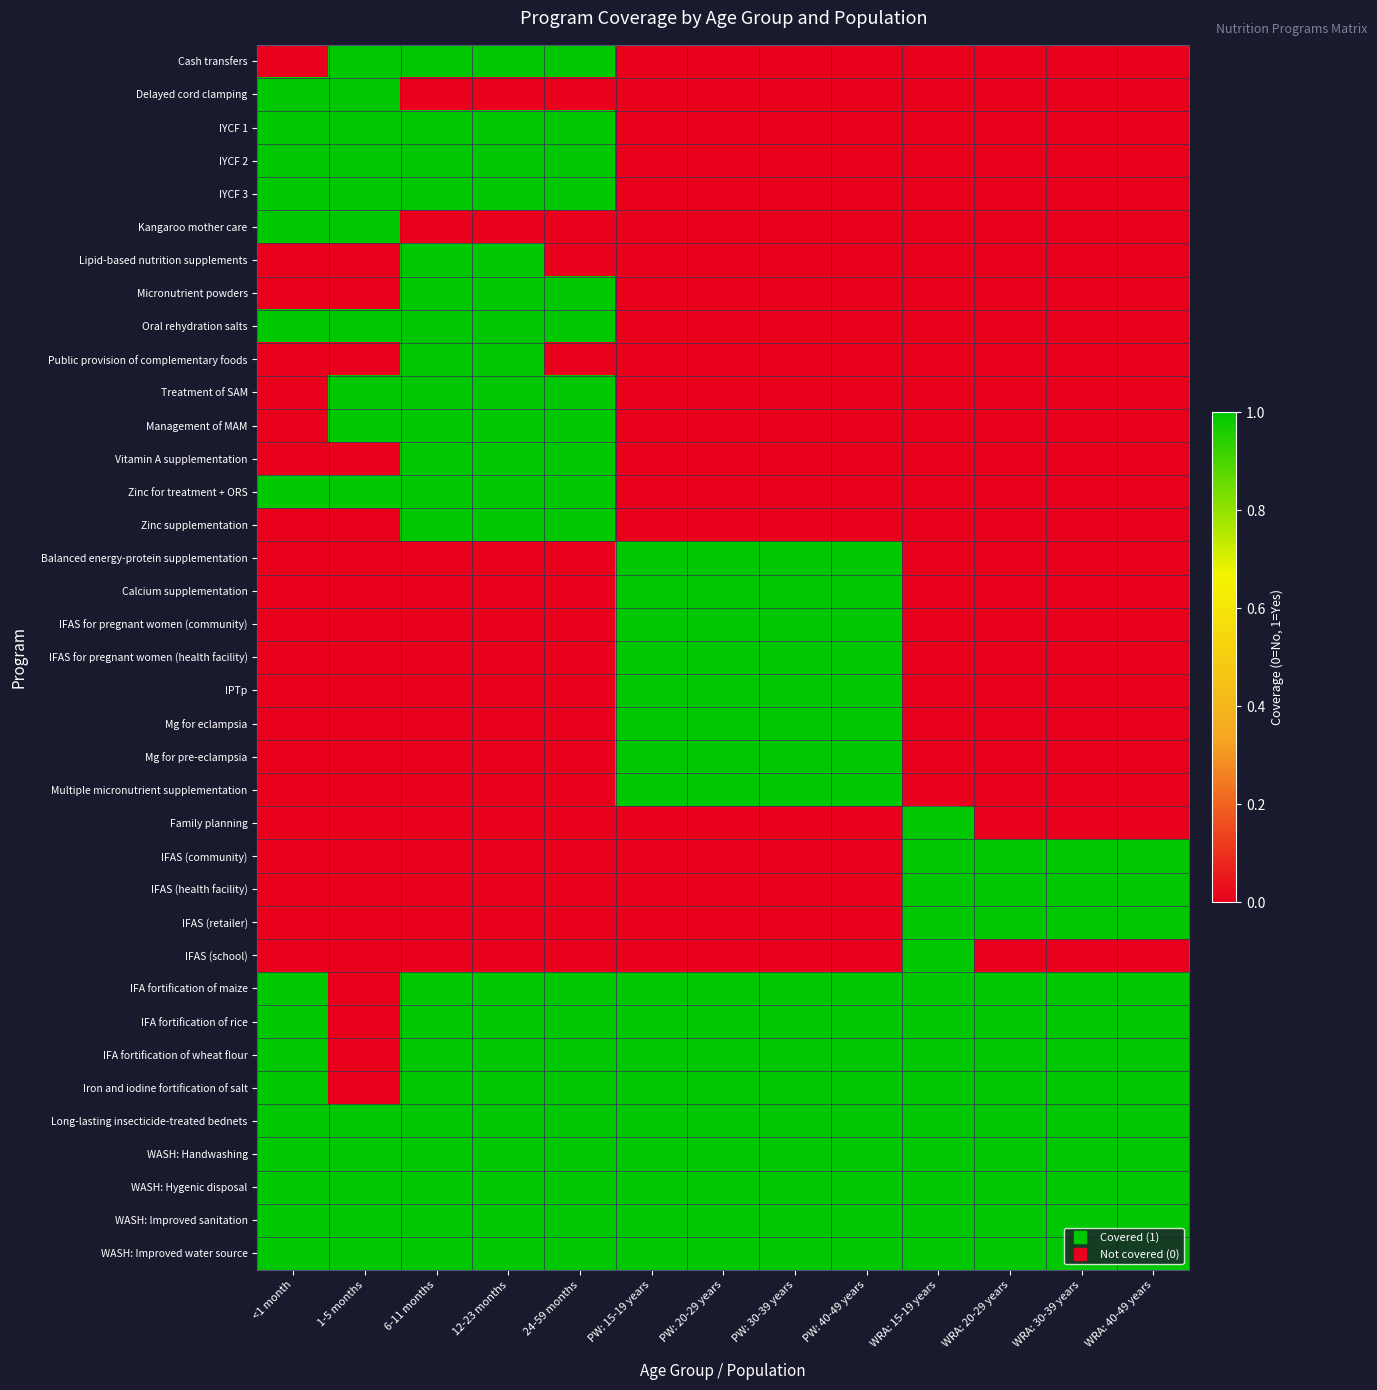

Reading right to left, list all the values displayed in this chart.

Cash transfers: WRA: 40-49 years=0	WRA: 30-39 years=0	WRA: 20-29 years=0	WRA: 15-19 years=0	PW: 40-49 years=0	PW: 30-39 years=0	PW: 20-29 years=0	PW: 15-19 years=0	24-59 months=1	12-23 months=1	6-11 months=1	1-5 months=1	<1 month=0
Delayed cord clamping: WRA: 40-49 years=0	WRA: 30-39 years=0	WRA: 20-29 years=0	WRA: 15-19 years=0	PW: 40-49 years=0	PW: 30-39 years=0	PW: 20-29 years=0	PW: 15-19 years=0	24-59 months=0	12-23 months=0	6-11 months=0	1-5 months=1	<1 month=1
IYCF 1: WRA: 40-49 years=0	WRA: 30-39 years=0	WRA: 20-29 years=0	WRA: 15-19 years=0	PW: 40-49 years=0	PW: 30-39 years=0	PW: 20-29 years=0	PW: 15-19 years=0	24-59 months=1	12-23 months=1	6-11 months=1	1-5 months=1	<1 month=1
IYCF 2: WRA: 40-49 years=0	WRA: 30-39 years=0	WRA: 20-29 years=0	WRA: 15-19 years=0	PW: 40-49 years=0	PW: 30-39 years=0	PW: 20-29 years=0	PW: 15-19 years=0	24-59 months=1	12-23 months=1	6-11 months=1	1-5 months=1	<1 month=1
IYCF 3: WRA: 40-49 years=0	WRA: 30-39 years=0	WRA: 20-29 years=0	WRA: 15-19 years=0	PW: 40-49 years=0	PW: 30-39 years=0	PW: 20-29 years=0	PW: 15-19 years=0	24-59 months=1	12-23 months=1	6-11 months=1	1-5 months=1	<1 month=1
Kangaroo mother care: WRA: 40-49 years=0	WRA: 30-39 years=0	WRA: 20-29 years=0	WRA: 15-19 years=0	PW: 40-49 years=0	PW: 30-39 years=0	PW: 20-29 years=0	PW: 15-19 years=0	24-59 months=0	12-23 months=0	6-11 months=0	1-5 months=1	<1 month=1
Lipid-based nutrition supplements: WRA: 40-49 years=0	WRA: 30-39 years=0	WRA: 20-29 years=0	WRA: 15-19 years=0	PW: 40-49 years=0	PW: 30-39 years=0	PW: 20-29 years=0	PW: 15-19 years=0	24-59 months=0	12-23 months=1	6-11 months=1	1-5 months=0	<1 month=0
Micronutrient powders: WRA: 40-49 years=0	WRA: 30-39 years=0	WRA: 20-29 years=0	WRA: 15-19 years=0	PW: 40-49 years=0	PW: 30-39 years=0	PW: 20-29 years=0	PW: 15-19 years=0	24-59 months=1	12-23 months=1	6-11 months=1	1-5 months=0	<1 month=0
Oral rehydration salts: WRA: 40-49 years=0	WRA: 30-39 years=0	WRA: 20-29 years=0	WRA: 15-19 years=0	PW: 40-49 years=0	PW: 30-39 years=0	PW: 20-29 years=0	PW: 15-19 years=0	24-59 months=1	12-23 months=1	6-11 months=1	1-5 months=1	<1 month=1
Public provision of complementary foods: WRA: 40-49 years=0	WRA: 30-39 years=0	WRA: 20-29 years=0	WRA: 15-19 years=0	PW: 40-49 years=0	PW: 30-39 years=0	PW: 20-29 years=0	PW: 15-19 years=0	24-59 months=0	12-23 months=1	6-11 months=1	1-5 months=0	<1 month=0
Treatment of SAM: WRA: 40-49 years=0	WRA: 30-39 years=0	WRA: 20-29 years=0	WRA: 15-19 years=0	PW: 40-49 years=0	PW: 30-39 years=0	PW: 20-29 years=0	PW: 15-19 years=0	24-59 months=1	12-23 months=1	6-11 months=1	1-5 months=1	<1 month=0
Management of MAM: WRA: 40-49 years=0	WRA: 30-39 years=0	WRA: 20-29 years=0	WRA: 15-19 years=0	PW: 40-49 years=0	PW: 30-39 years=0	PW: 20-29 years=0	PW: 15-19 years=0	24-59 months=1	12-23 months=1	6-11 months=1	1-5 months=1	<1 month=0
Vitamin A supplementation: WRA: 40-49 years=0	WRA: 30-39 years=0	WRA: 20-29 years=0	WRA: 15-19 years=0	PW: 40-49 years=0	PW: 30-39 years=0	PW: 20-29 years=0	PW: 15-19 years=0	24-59 months=1	12-23 months=1	6-11 months=1	1-5 months=0	<1 month=0
Zinc for treatment + ORS: WRA: 40-49 years=0	WRA: 30-39 years=0	WRA: 20-29 years=0	WRA: 15-19 years=0	PW: 40-49 years=0	PW: 30-39 years=0	PW: 20-29 years=0	PW: 15-19 years=0	24-59 months=1	12-23 months=1	6-11 months=1	1-5 months=1	<1 month=1
Zinc supplementation: WRA: 40-49 years=0	WRA: 30-39 years=0	WRA: 20-29 years=0	WRA: 15-19 years=0	PW: 40-49 years=0	PW: 30-39 years=0	PW: 20-29 years=0	PW: 15-19 years=0	24-59 months=1	12-23 months=1	6-11 months=1	1-5 months=0	<1 month=0
Balanced energy-protein supplementation: WRA: 40-49 years=0	WRA: 30-39 years=0	WRA: 20-29 years=0	WRA: 15-19 years=0	PW: 40-49 years=1	PW: 30-39 years=1	PW: 20-29 years=1	PW: 15-19 years=1	24-59 months=0	12-23 months=0	6-11 months=0	1-5 months=0	<1 month=0
Calcium supplementation: WRA: 40-49 years=0	WRA: 30-39 years=0	WRA: 20-29 years=0	WRA: 15-19 years=0	PW: 40-49 years=1	PW: 30-39 years=1	PW: 20-29 years=1	PW: 15-19 years=1	24-59 months=0	12-23 months=0	6-11 months=0	1-5 months=0	<1 month=0
IFAS for pregnant women (community): WRA: 40-49 years=0	WRA: 30-39 years=0	WRA: 20-29 years=0	WRA: 15-19 years=0	PW: 40-49 years=1	PW: 30-39 years=1	PW: 20-29 years=1	PW: 15-19 years=1	24-59 months=0	12-23 months=0	6-11 months=0	1-5 months=0	<1 month=0
IFAS for pregnant women (health facility): WRA: 40-49 years=0	WRA: 30-39 years=0	WRA: 20-29 years=0	WRA: 15-19 years=0	PW: 40-49 years=1	PW: 30-39 years=1	PW: 20-29 years=1	PW: 15-19 years=1	24-59 months=0	12-23 months=0	6-11 months=0	1-5 months=0	<1 month=0
IPTp: WRA: 40-49 years=0	WRA: 30-39 years=0	WRA: 20-29 years=0	WRA: 15-19 years=0	PW: 40-49 years=1	PW: 30-39 years=1	PW: 20-29 years=1	PW: 15-19 years=1	24-59 months=0	12-23 months=0	6-11 months=0	1-5 months=0	<1 month=0
Mg for eclampsia: WRA: 40-49 years=0	WRA: 30-39 years=0	WRA: 20-29 years=0	WRA: 15-19 years=0	PW: 40-49 years=1	PW: 30-39 years=1	PW: 20-29 years=1	PW: 15-19 years=1	24-59 months=0	12-23 months=0	6-11 months=0	1-5 months=0	<1 month=0
Mg for pre-eclampsia: WRA: 40-49 years=0	WRA: 30-39 years=0	WRA: 20-29 years=0	WRA: 15-19 years=0	PW: 40-49 years=1	PW: 30-39 years=1	PW: 20-29 years=1	PW: 15-19 years=1	24-59 months=0	12-23 months=0	6-11 months=0	1-5 months=0	<1 month=0
Multiple micronutrient supplementation: WRA: 40-49 years=0	WRA: 30-39 years=0	WRA: 20-29 years=0	WRA: 15-19 years=0	PW: 40-49 years=1	PW: 30-39 years=1	PW: 20-29 years=1	PW: 15-19 years=1	24-59 months=0	12-23 months=0	6-11 months=0	1-5 months=0	<1 month=0
Family planning: WRA: 40-49 years=0	WRA: 30-39 years=0	WRA: 20-29 years=0	WRA: 15-19 years=1	PW: 40-49 years=0	PW: 30-39 years=0	PW: 20-29 years=0	PW: 15-19 years=0	24-59 months=0	12-23 months=0	6-11 months=0	1-5 months=0	<1 month=0
IFAS (community): WRA: 40-49 years=1	WRA: 30-39 years=1	WRA: 20-29 years=1	WRA: 15-19 years=1	PW: 40-49 years=0	PW: 30-39 years=0	PW: 20-29 years=0	PW: 15-19 years=0	24-59 months=0	12-23 months=0	6-11 months=0	1-5 months=0	<1 month=0
IFAS (health facility): WRA: 40-49 years=1	WRA: 30-39 years=1	WRA: 20-29 years=1	WRA: 15-19 years=1	PW: 40-49 years=0	PW: 30-39 years=0	PW: 20-29 years=0	PW: 15-19 years=0	24-59 months=0	12-23 months=0	6-11 months=0	1-5 months=0	<1 month=0
IFAS (retailer): WRA: 40-49 years=1	WRA: 30-39 years=1	WRA: 20-29 years=1	WRA: 15-19 years=1	PW: 40-49 years=0	PW: 30-39 years=0	PW: 20-29 years=0	PW: 15-19 years=0	24-59 months=0	12-23 months=0	6-11 months=0	1-5 months=0	<1 month=0
IFAS (school): WRA: 40-49 years=0	WRA: 30-39 years=0	WRA: 20-29 years=0	WRA: 15-19 years=1	PW: 40-49 years=0	PW: 30-39 years=0	PW: 20-29 years=0	PW: 15-19 years=0	24-59 months=0	12-23 months=0	6-11 months=0	1-5 months=0	<1 month=0
IFA fortification of maize: WRA: 40-49 years=1	WRA: 30-39 years=1	WRA: 20-29 years=1	WRA: 15-19 years=1	PW: 40-49 years=1	PW: 30-39 years=1	PW: 20-29 years=1	PW: 15-19 years=1	24-59 months=1	12-23 months=1	6-11 months=1	1-5 months=0	<1 month=1
IFA fortification of rice: WRA: 40-49 years=1	WRA: 30-39 years=1	WRA: 20-29 years=1	WRA: 15-19 years=1	PW: 40-49 years=1	PW: 30-39 years=1	PW: 20-29 years=1	PW: 15-19 years=1	24-59 months=1	12-23 months=1	6-11 months=1	1-5 months=0	<1 month=1
IFA fortification of wheat flour: WRA: 40-49 years=1	WRA: 30-39 years=1	WRA: 20-29 years=1	WRA: 15-19 years=1	PW: 40-49 years=1	PW: 30-39 years=1	PW: 20-29 years=1	PW: 15-19 years=1	24-59 months=1	12-23 months=1	6-11 months=1	1-5 months=0	<1 month=1
Iron and iodine fortification of salt: WRA: 40-49 years=1	WRA: 30-39 years=1	WRA: 20-29 years=1	WRA: 15-19 years=1	PW: 40-49 years=1	PW: 30-39 years=1	PW: 20-29 years=1	PW: 15-19 years=1	24-59 months=1	12-23 months=1	6-11 months=1	1-5 months=0	<1 month=1
Long-lasting insecticide-treated bednets: WRA: 40-49 years=1	WRA: 30-39 years=1	WRA: 20-29 years=1	WRA: 15-19 years=1	PW: 40-49 years=1	PW: 30-39 years=1	PW: 20-29 years=1	PW: 15-19 years=1	24-59 months=1	12-23 months=1	6-11 months=1	1-5 months=1	<1 month=1
WASH: Handwashing: WRA: 40-49 years=1	WRA: 30-39 years=1	WRA: 20-29 years=1	WRA: 15-19 years=1	PW: 40-49 years=1	PW: 30-39 years=1	PW: 20-29 years=1	PW: 15-19 years=1	24-59 months=1	12-23 months=1	6-11 months=1	1-5 months=1	<1 month=1
WASH: Hygenic disposal: WRA: 40-49 years=1	WRA: 30-39 years=1	WRA: 20-29 years=1	WRA: 15-19 years=1	PW: 40-49 years=1	PW: 30-39 years=1	PW: 20-29 years=1	PW: 15-19 years=1	24-59 months=1	12-23 months=1	6-11 months=1	1-5 months=1	<1 month=1
WASH: Improved sanitation: WRA: 40-49 years=1	WRA: 30-39 years=1	WRA: 20-29 years=1	WRA: 15-19 years=1	PW: 40-49 years=1	PW: 30-39 years=1	PW: 20-29 years=1	PW: 15-19 years=1	24-59 months=1	12-23 months=1	6-11 months=1	1-5 months=1	<1 month=1
WASH: Improved water source: WRA: 40-49 years=1	WRA: 30-39 years=1	WRA: 20-29 years=1	WRA: 15-19 years=1	PW: 40-49 years=1	PW: 30-39 years=1	PW: 20-29 years=1	PW: 15-19 years=1	24-59 months=1	12-23 months=1	6-11 months=1	1-5 months=1	<1 month=1